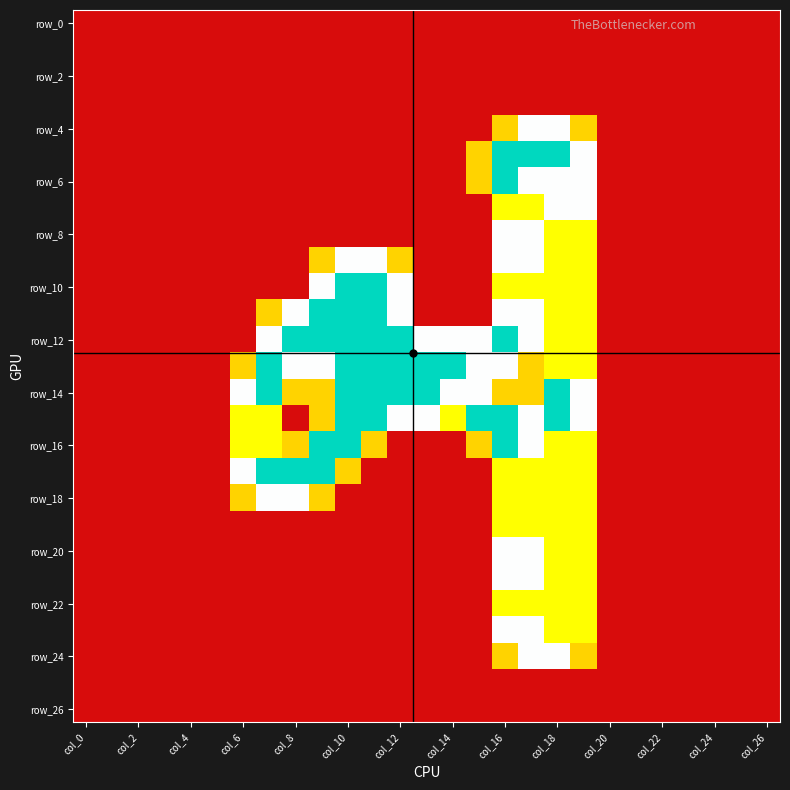

Which category has the highest value across all series?

col_16